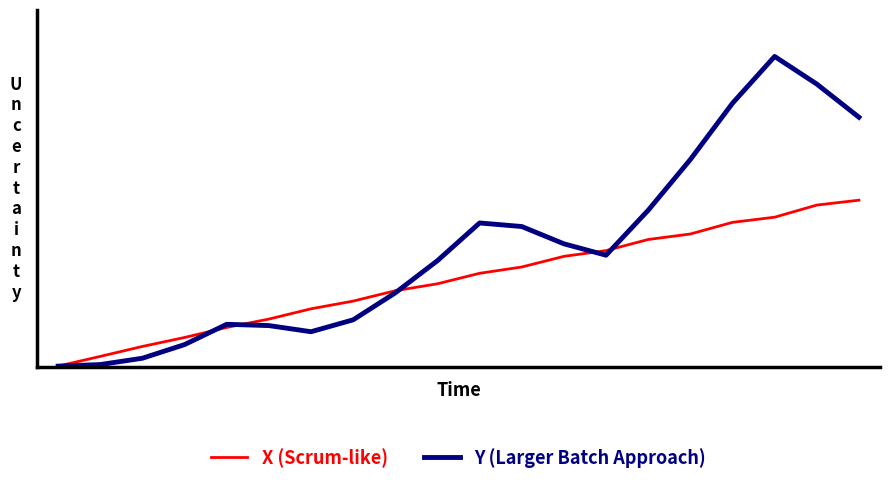

Does the chart have visible grid lines?

No